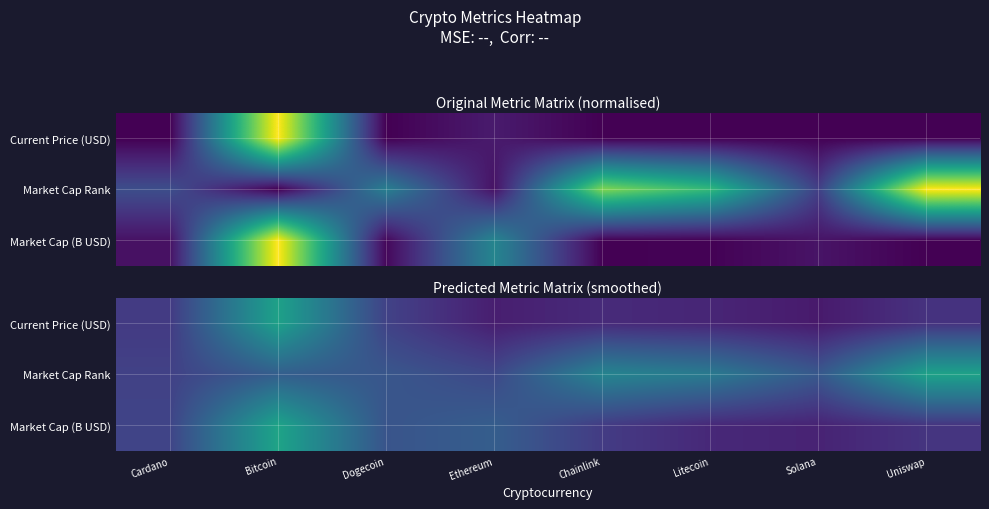

Is the value of Current Price (USD) at Cardano greater than the value of Market Cap (B USD) at Ethereum?

No